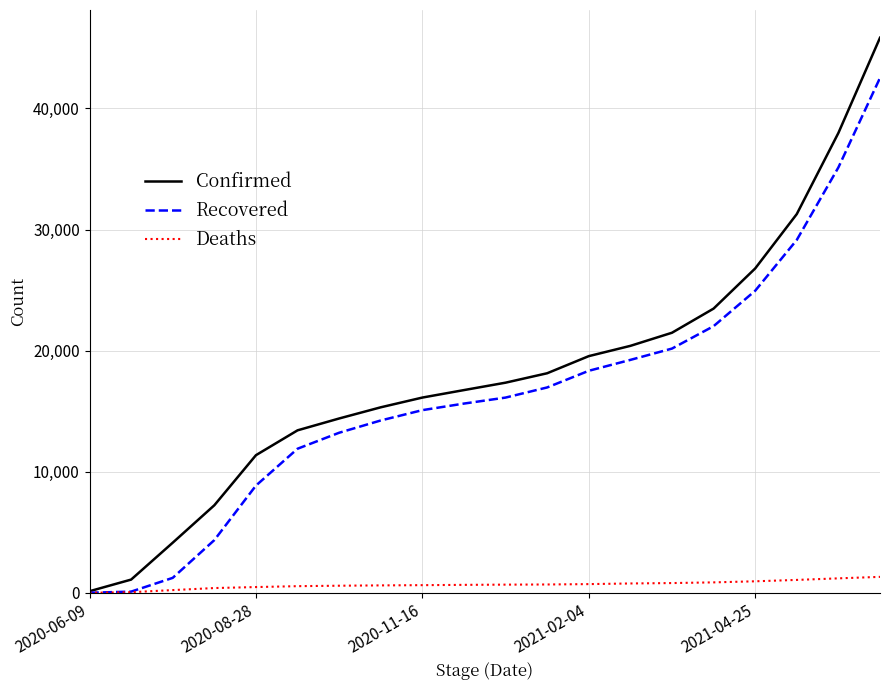

Rank the series by their maximum value, from lowest to highest.

Deaths, Recovered, Confirmed